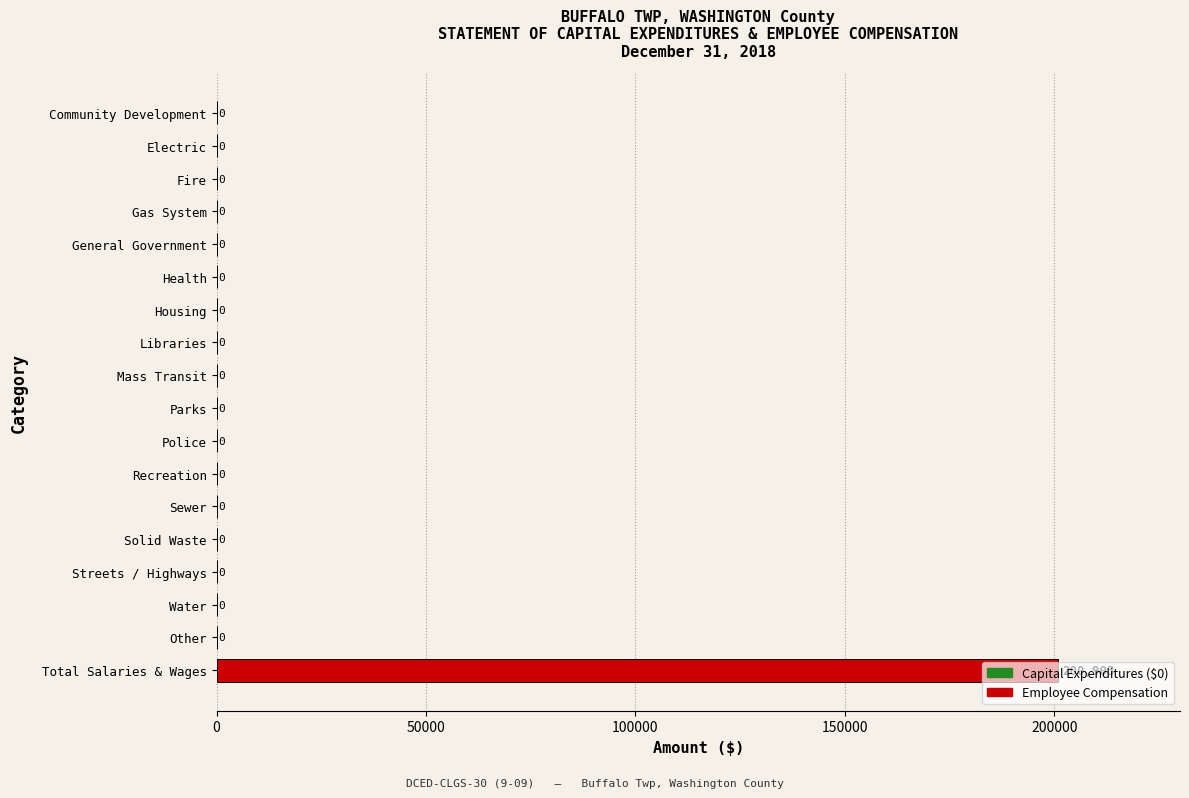

Is it true that the value at Mass Transit is 123650?

False